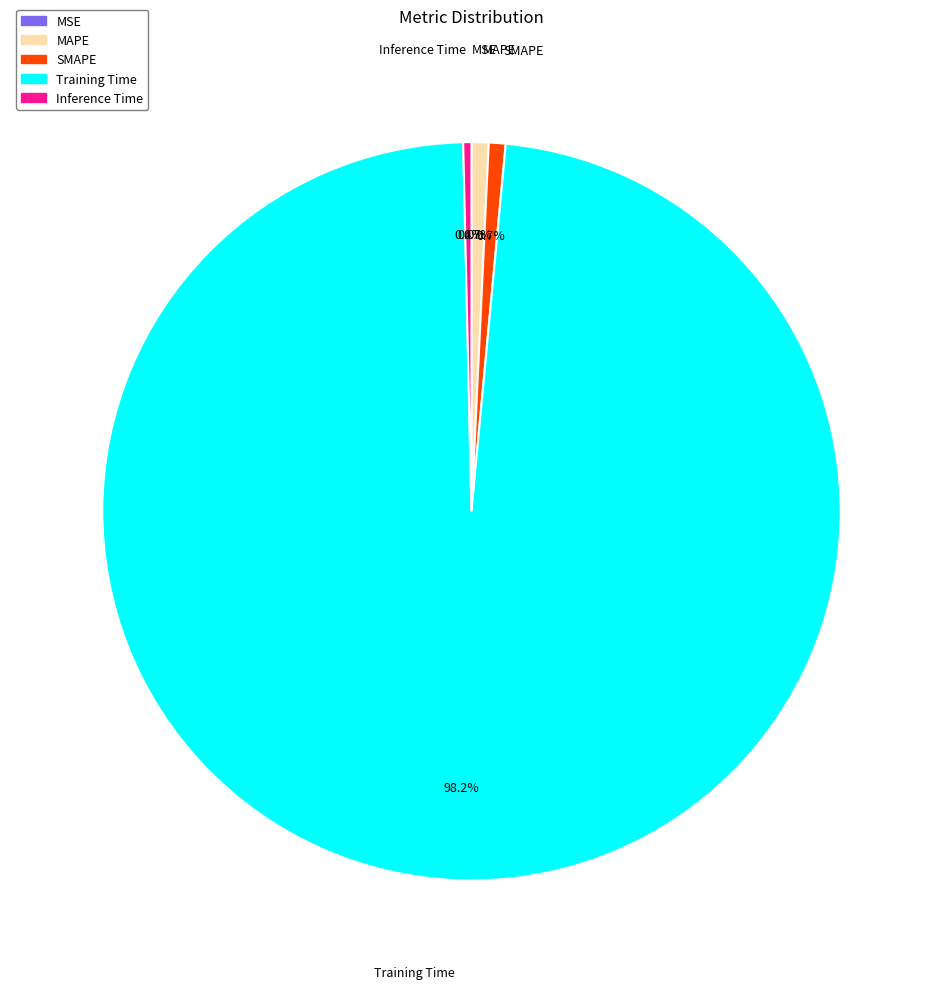

What percentage is the Training Time slice, to the nearest percent?

98%